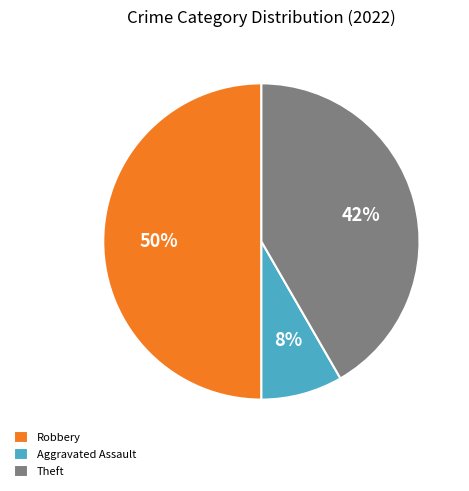

What is the smallest slice in the pie chart?

Aggravated Assault